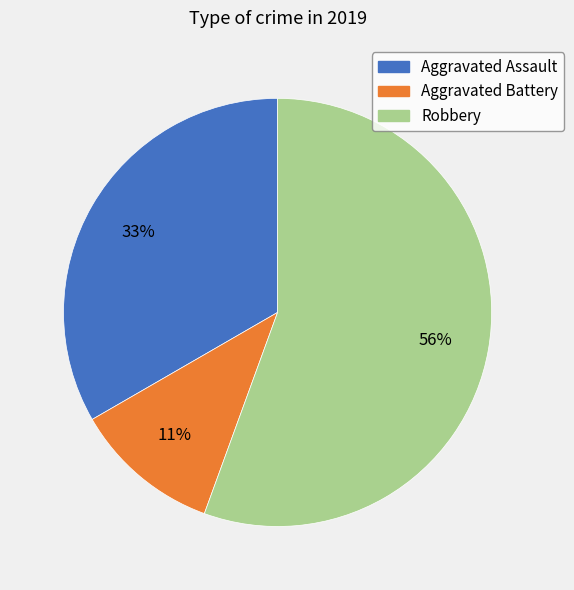

Which has a higher value, Robbery or Aggravated Assault?

Robbery